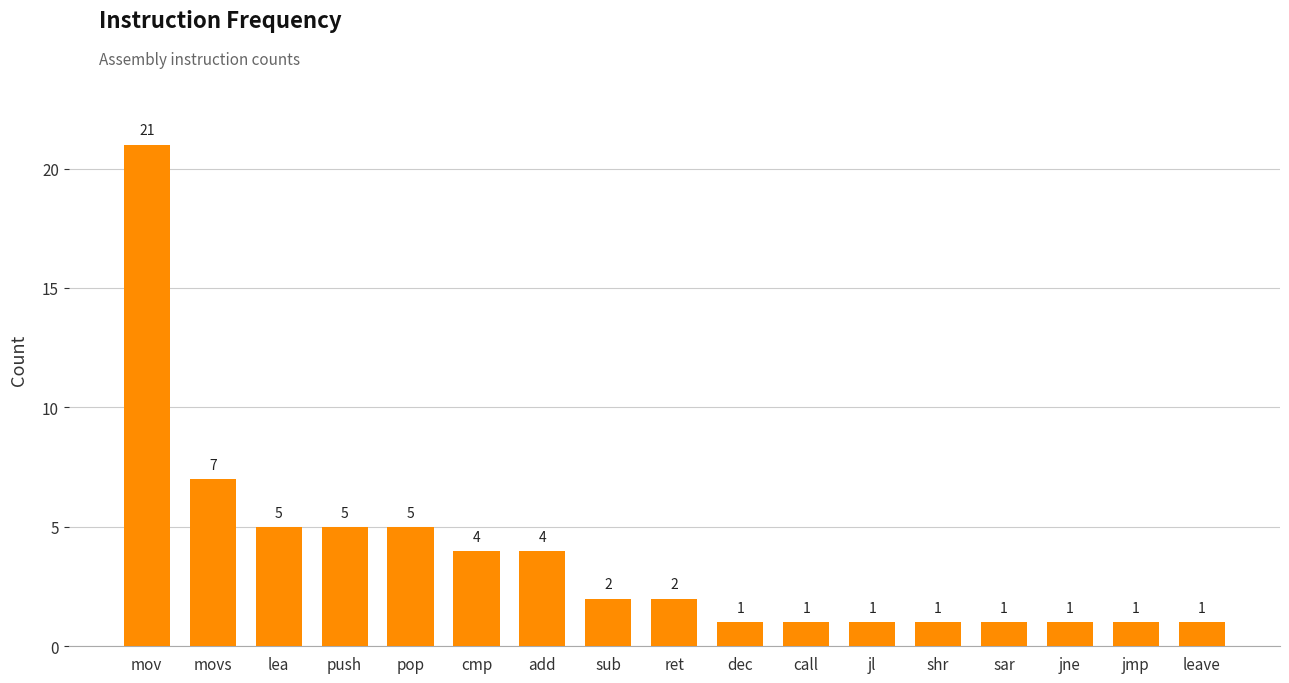

True or false: the data shows 2 at sar.

False